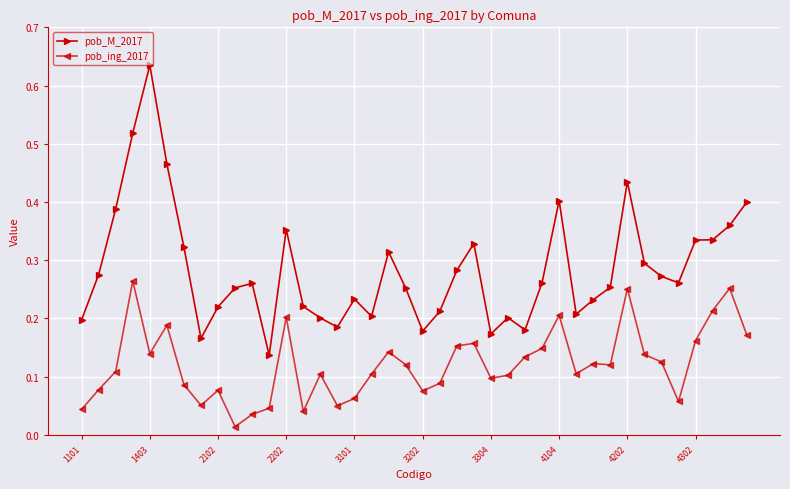

True or false: pob_ing_2017 has more than 1 points higher than both neighbors.

True